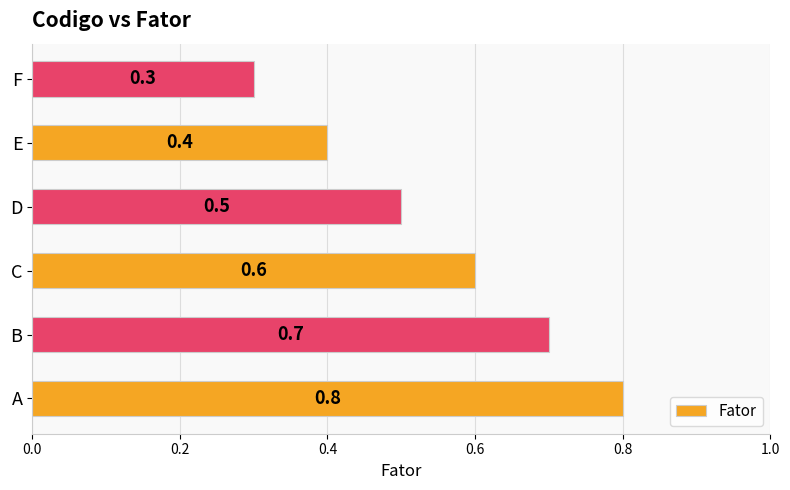

Between E and A, which is larger?

A